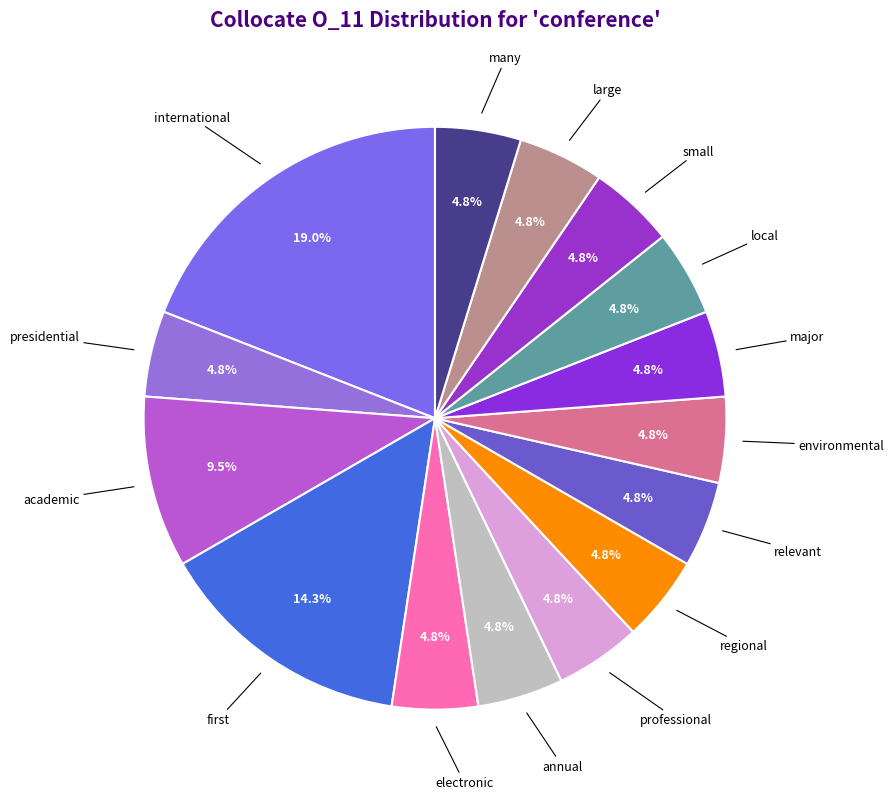

Which category has the biggest portion of the pie?

international